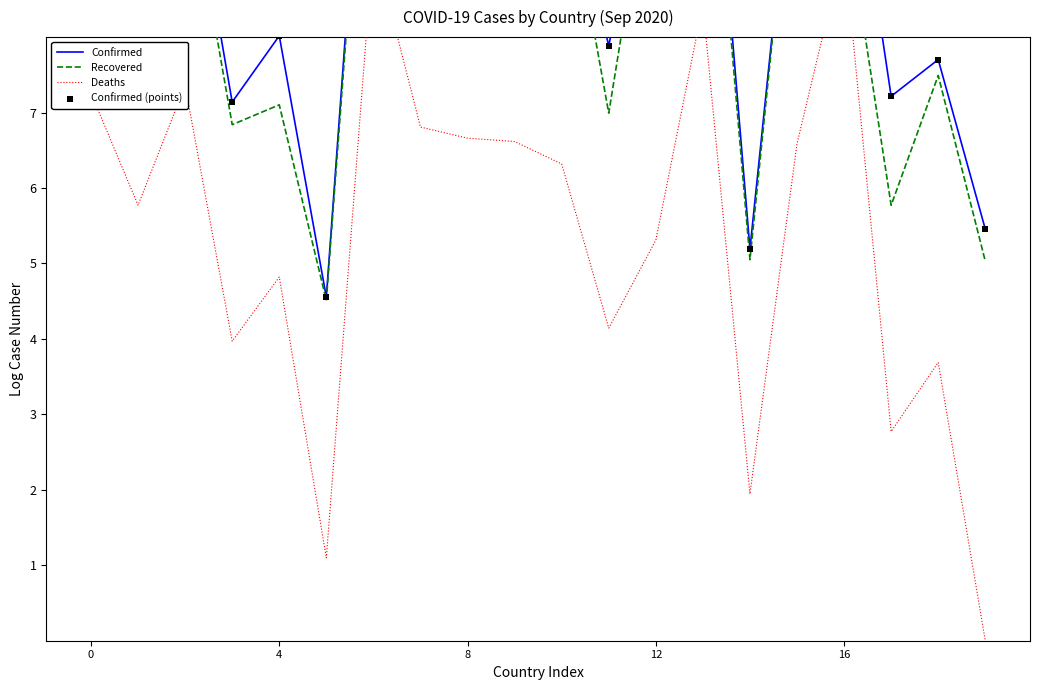

At how many categories does at least one series exceed 10?

11